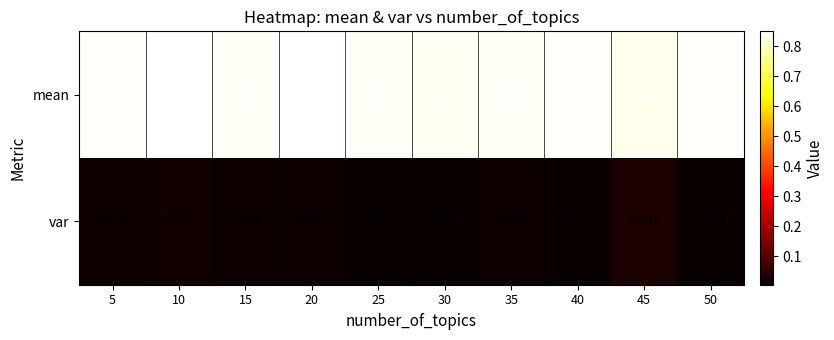

Rank the series at 35 from highest to lowest value.

mean, var